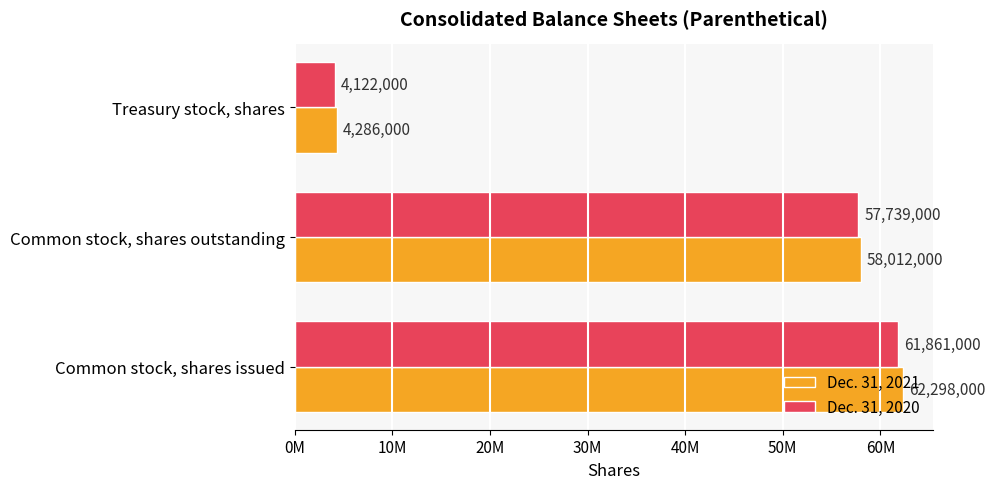

Where is Dec. 31, 2021 nearest to the value 33292000?

Common stock, shares outstanding